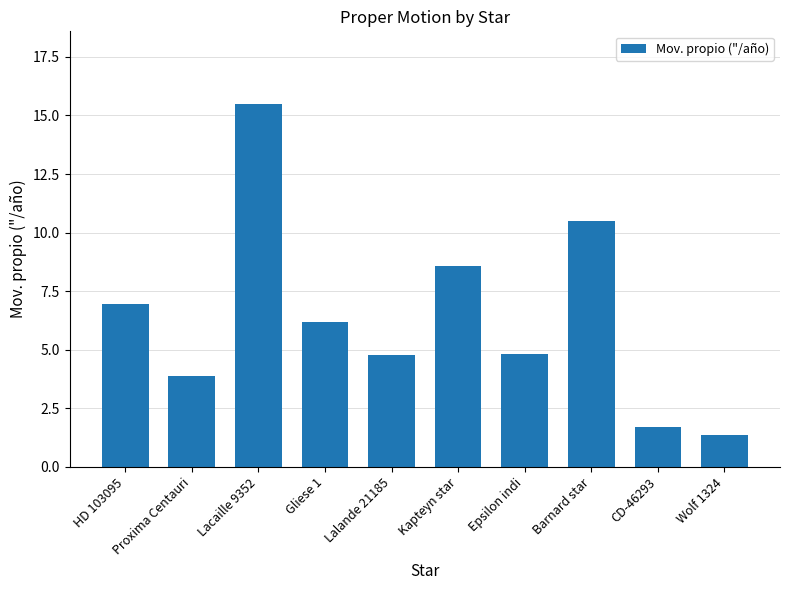

How many bars are there in total?

10